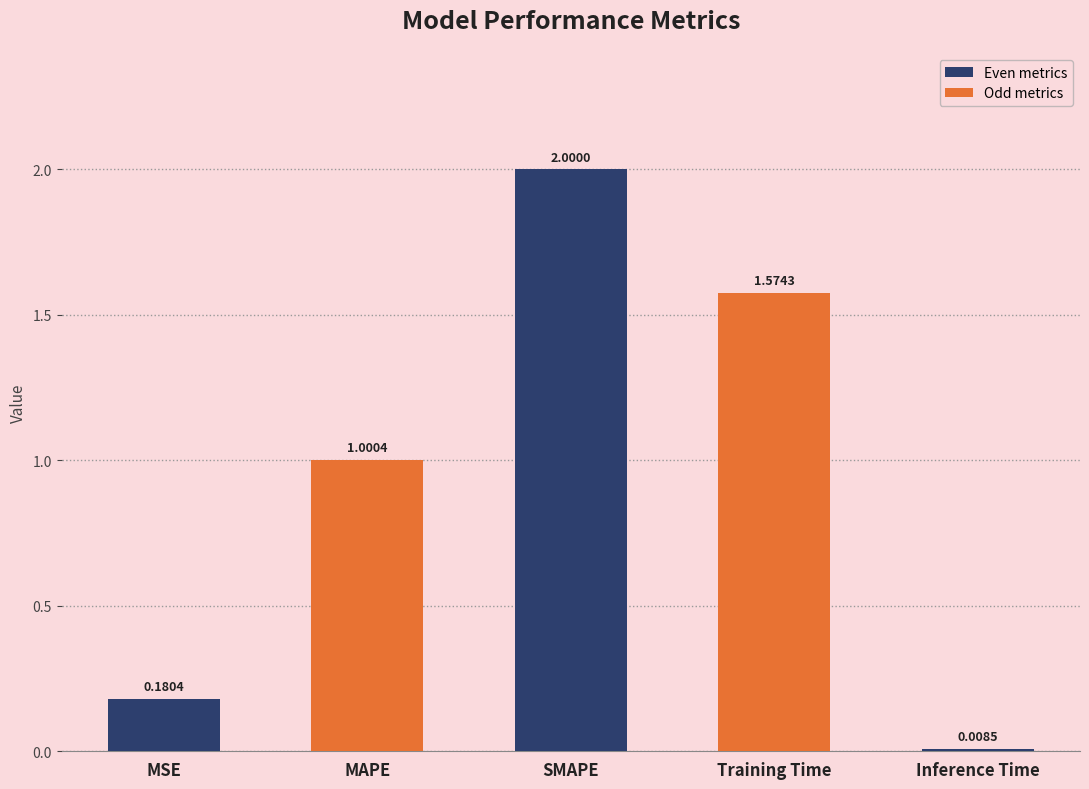

Between SMAPE and MSE, which is larger?

SMAPE